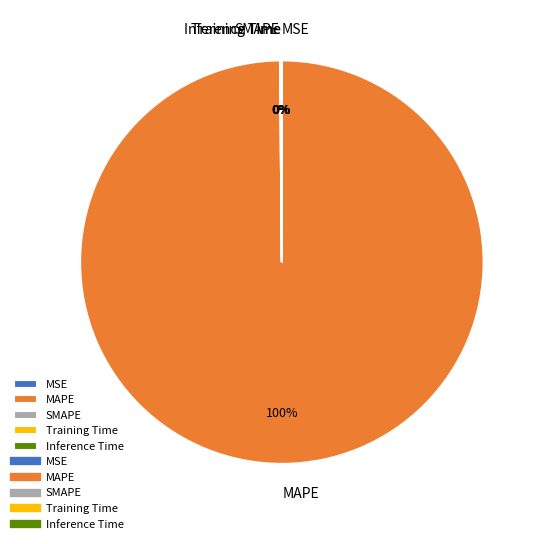

Is there any slice that represents more than half of the pie?

Yes